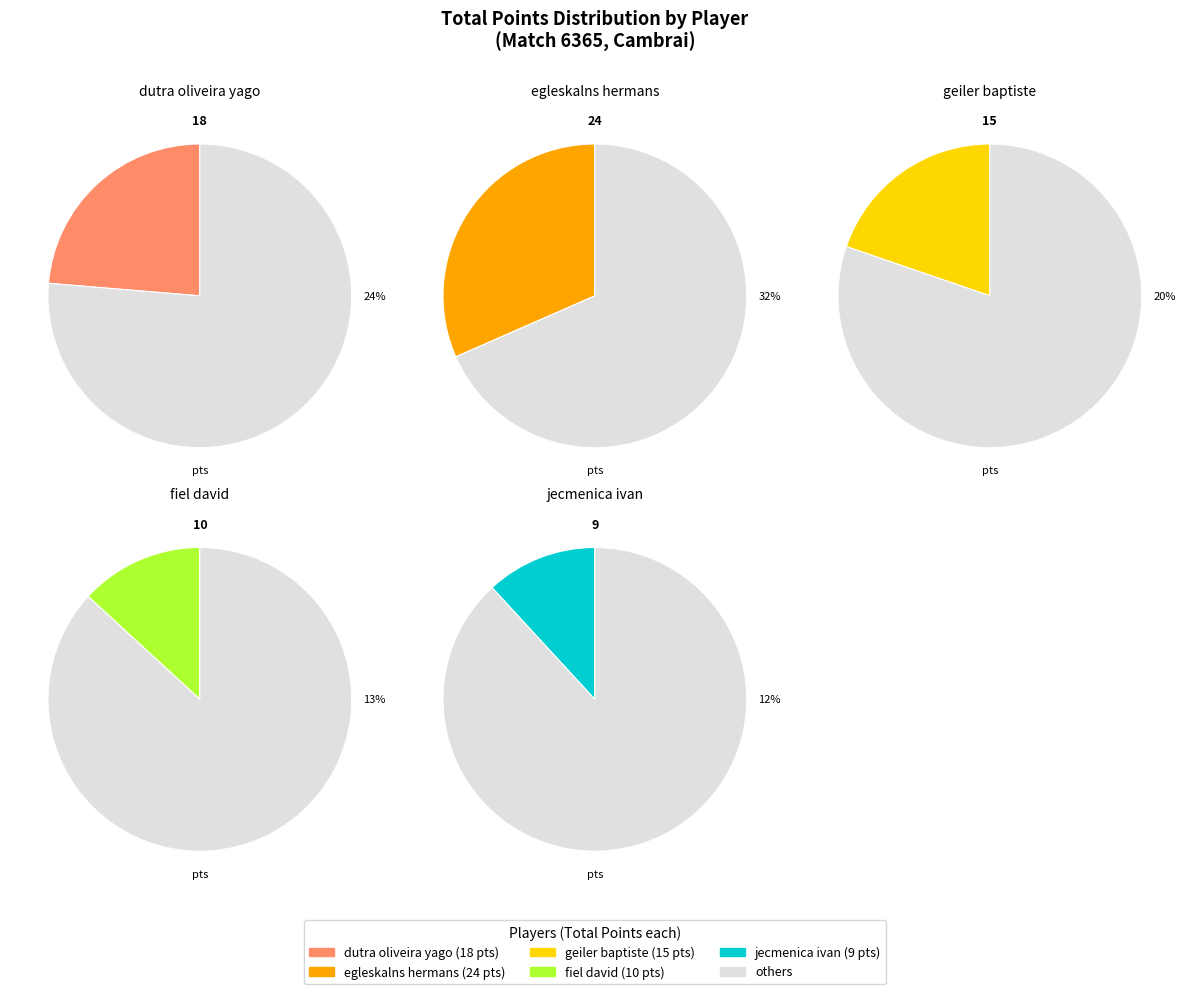

Combined, do fiel david and jecmenica ivan account for over 50%?

No